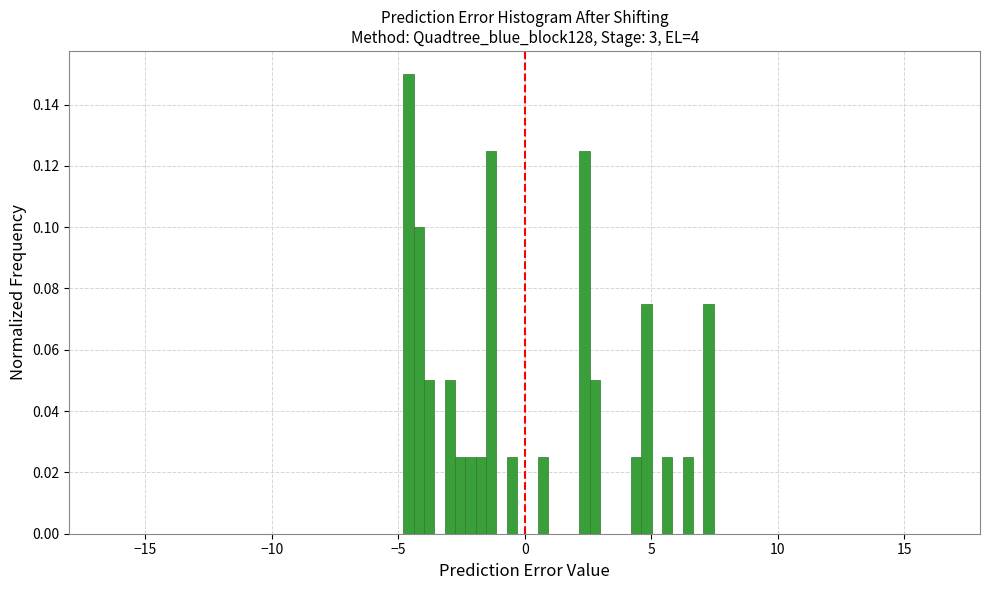

Around what value on the x-axis is the tallest bar? Give the approximate position of its centre, as read against the axis.

-4.5